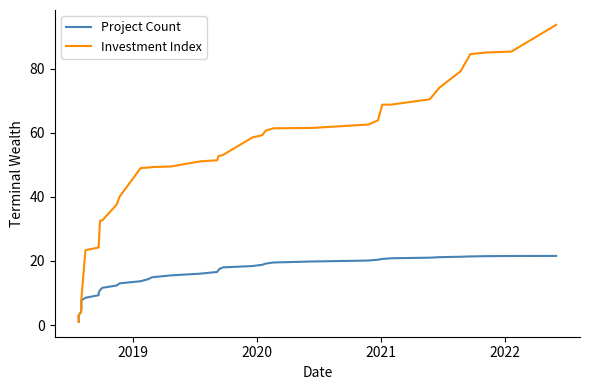

True or false: Investment Index has more than 2 points higher than both neighbors.

False